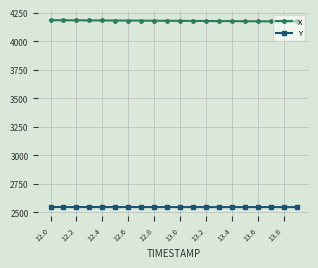

What is the value of the Y point at the 12th from the left?

2544.8